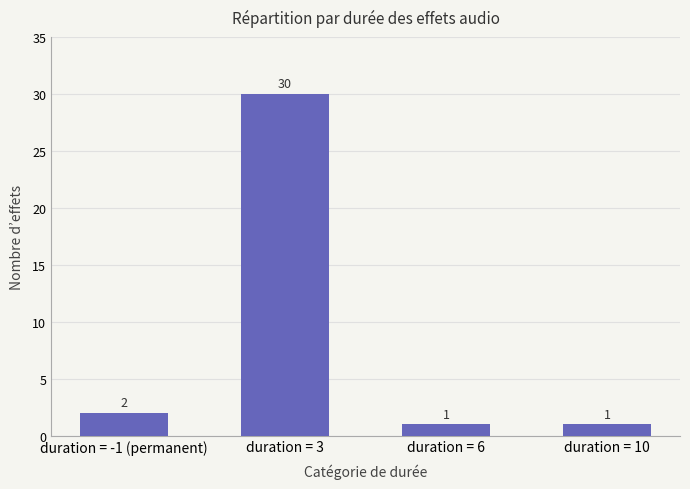

Reading left to right, list all the values displayed in this chart.

2	30	1	1